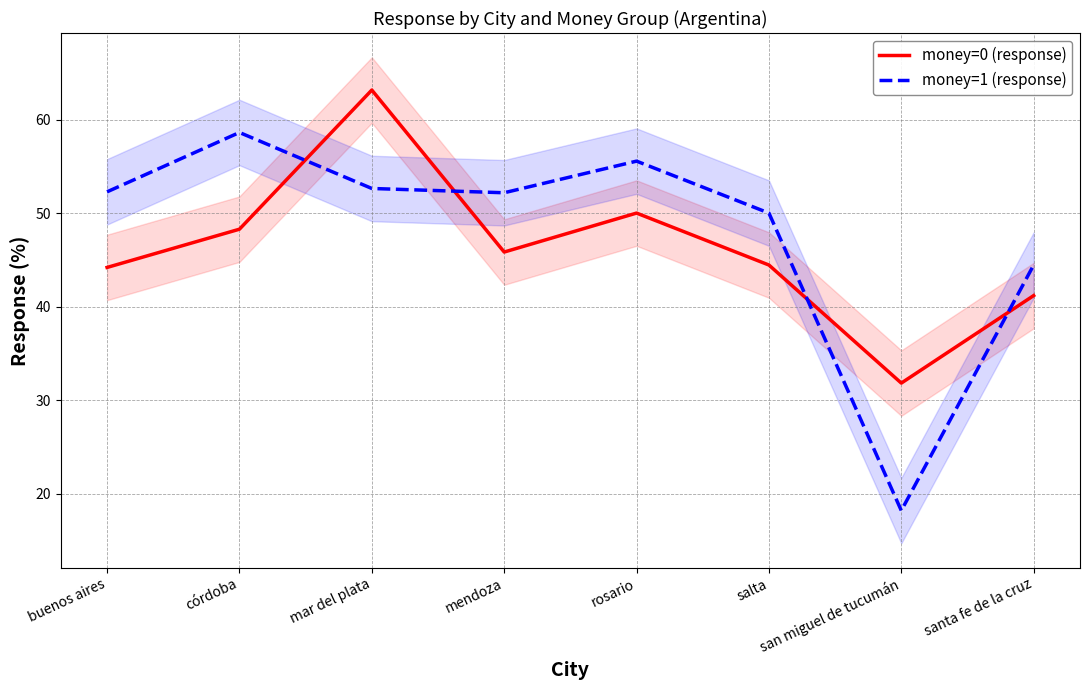

What is the label of the 5th point from the right?

mendoza